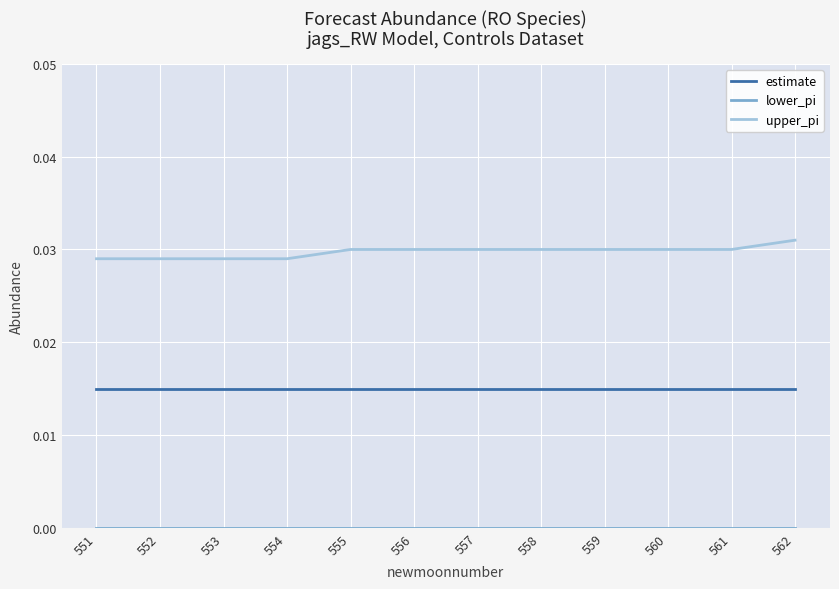

Which series has the largest total across all categories?

upper_pi